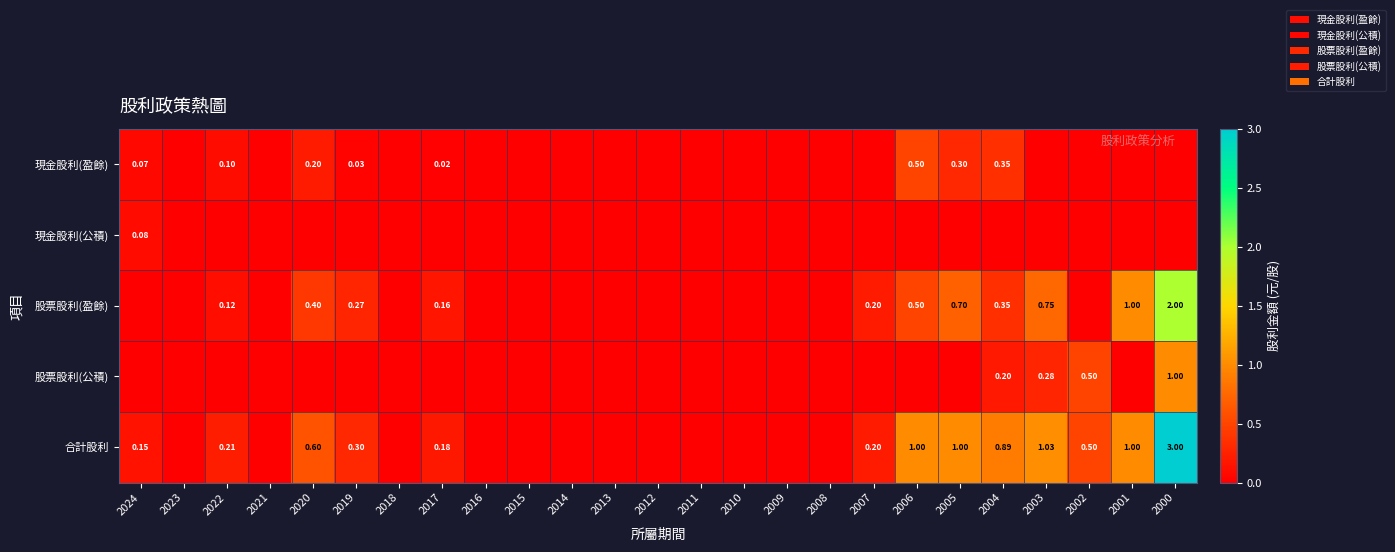

Which category has the lowest value in the 現金股利(公積) series?

2023